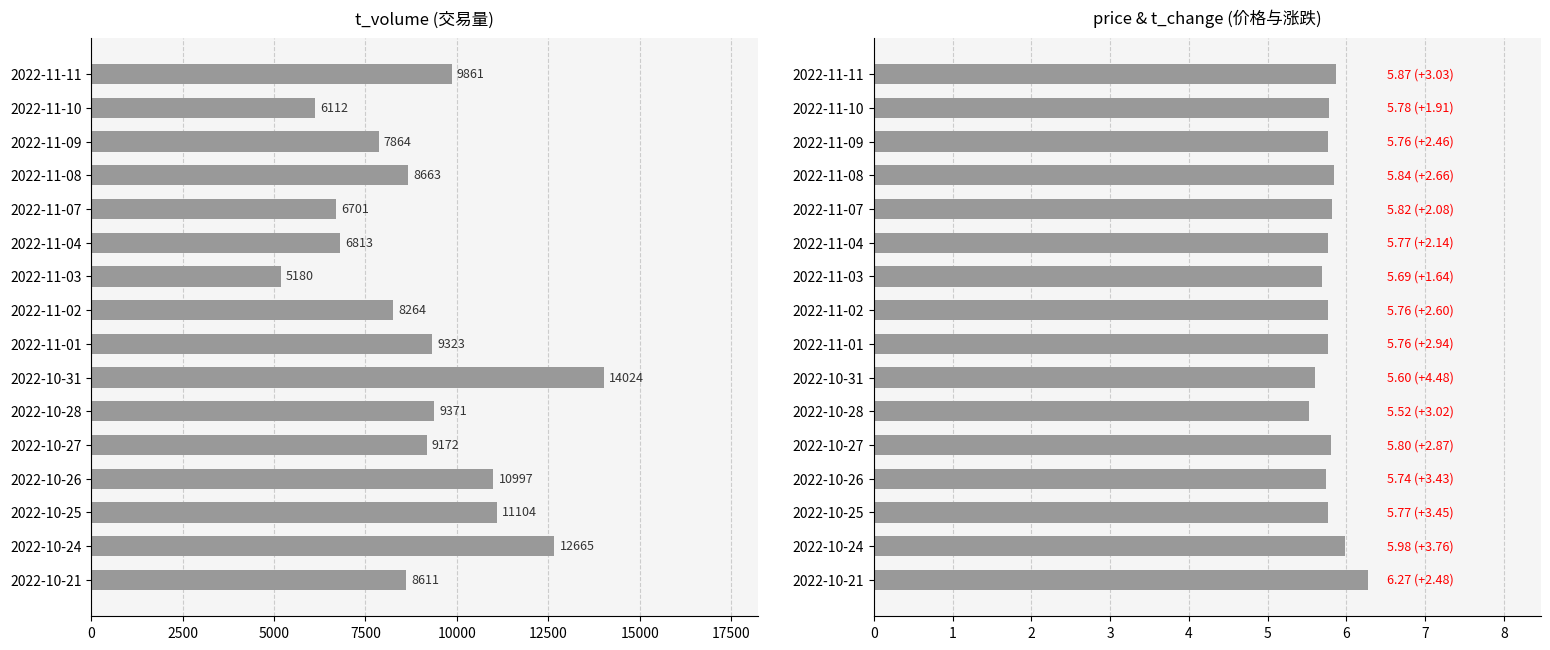

How many distinct data groups are displayed?

2